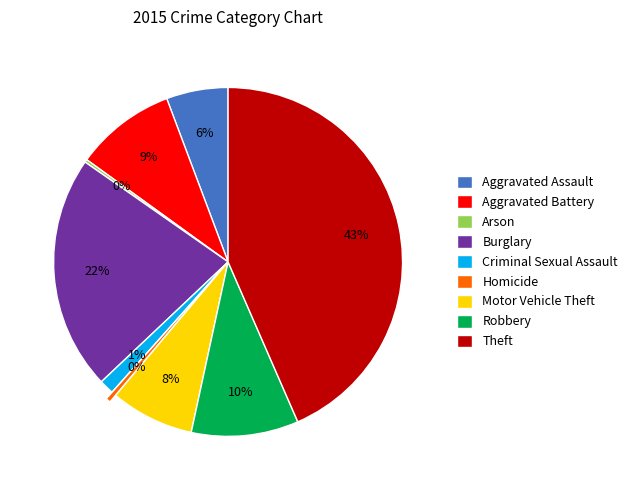

True or false: Burglary accounts for 22% of the total.

True